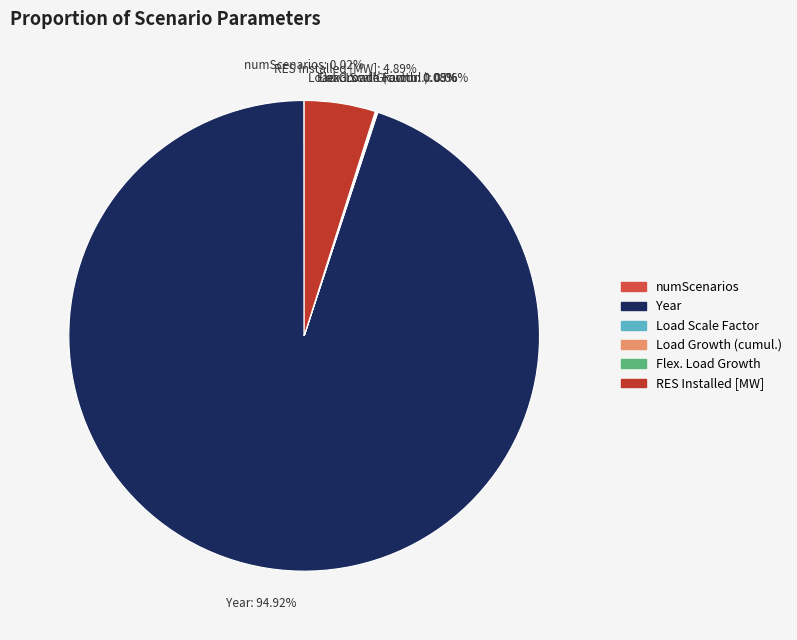

Which slice represents more than half of the pie?

Year